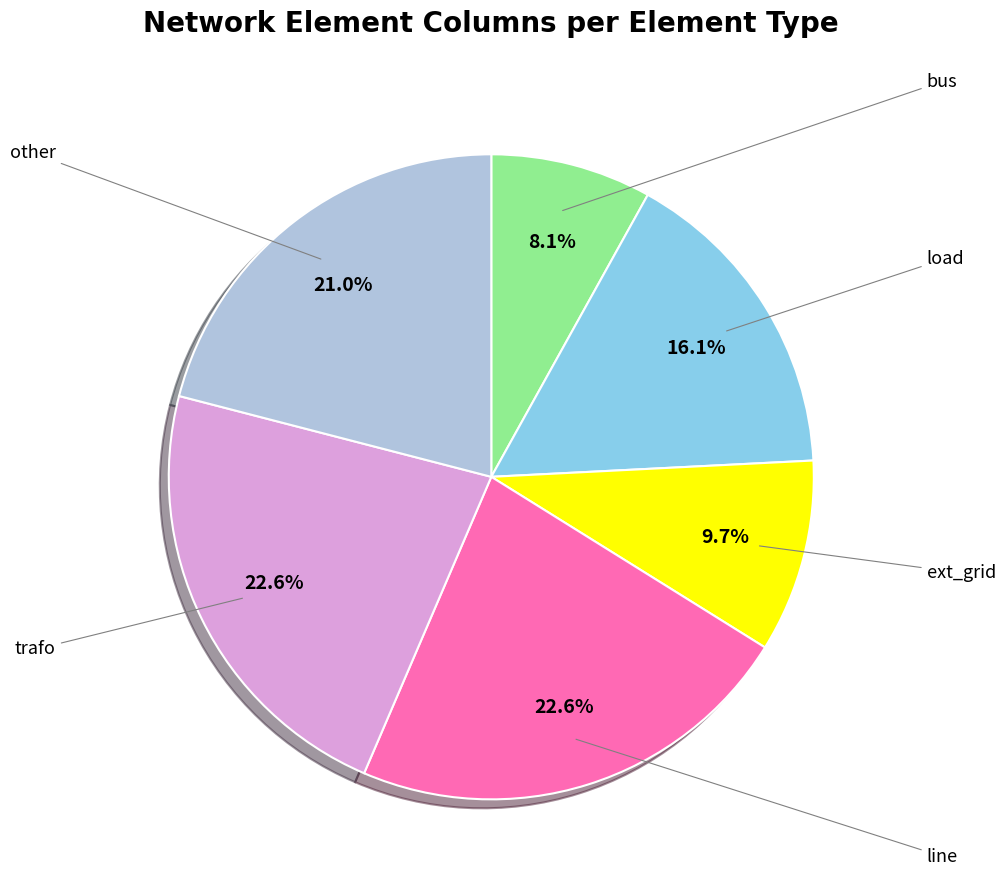

Count the number of slices in the pie.

6